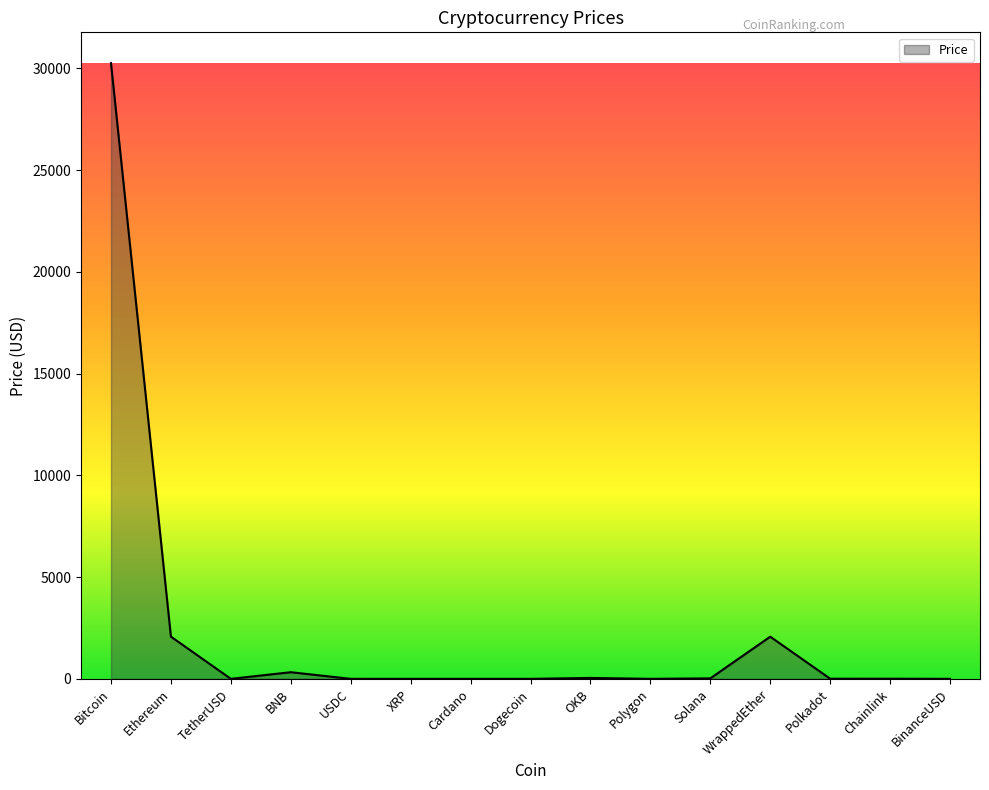

The chart shows a value of 42585.0 at Bitcoin. True or false?

False